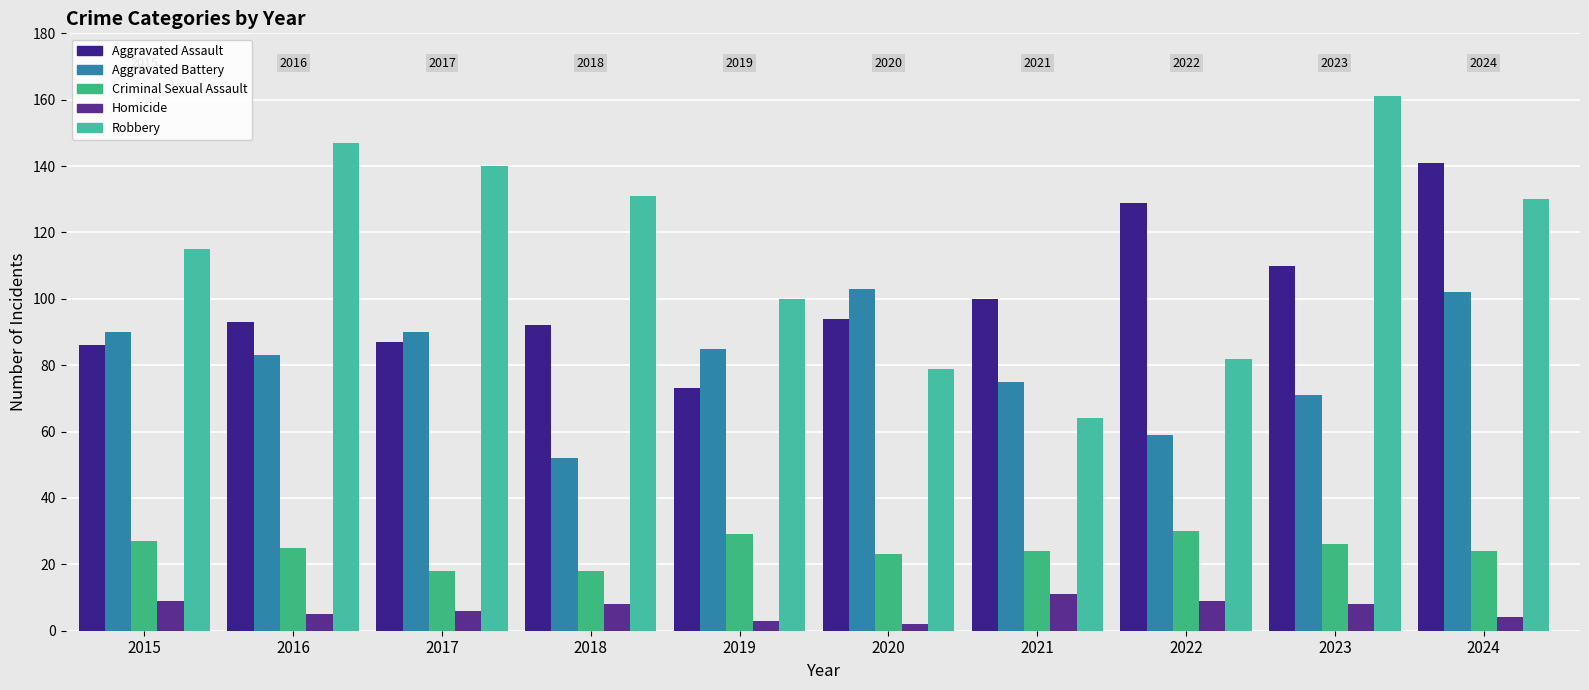

At which label does Aggravated Battery first exceed 85?

2015